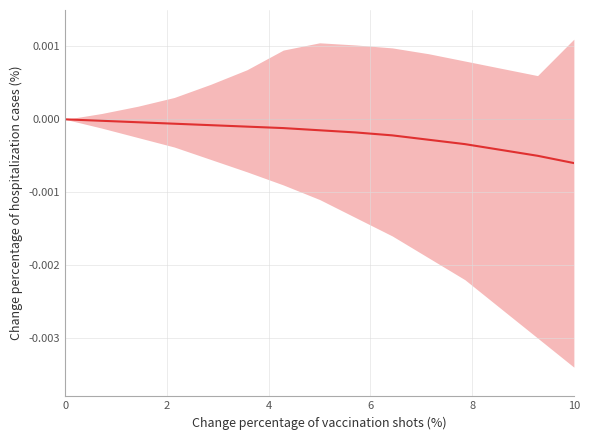

Between 10 and 4, which is larger?

4